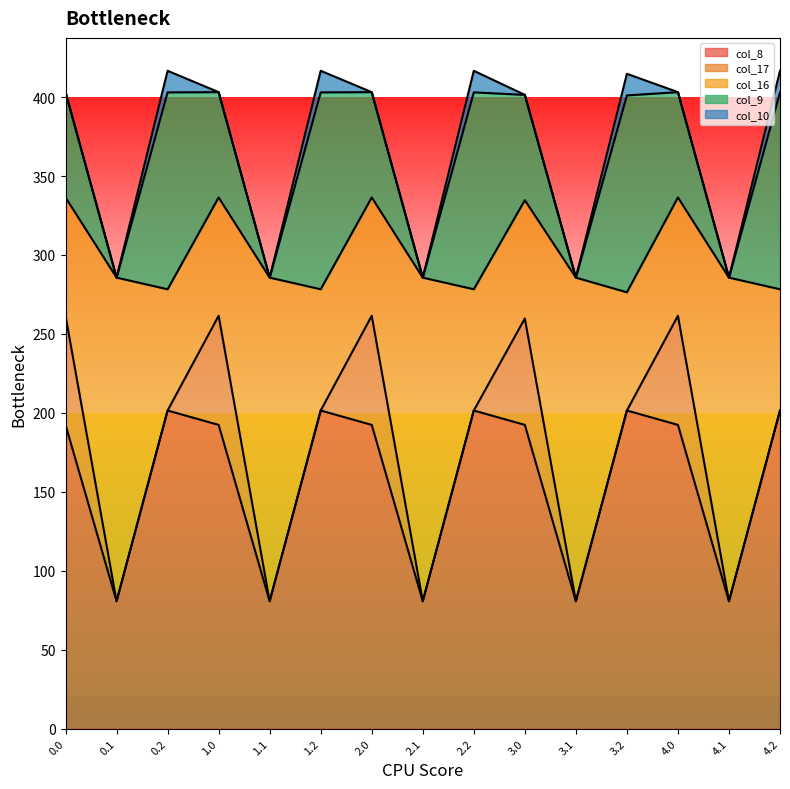

What is the difference between the highest and lowest values at 1.0?

210.8